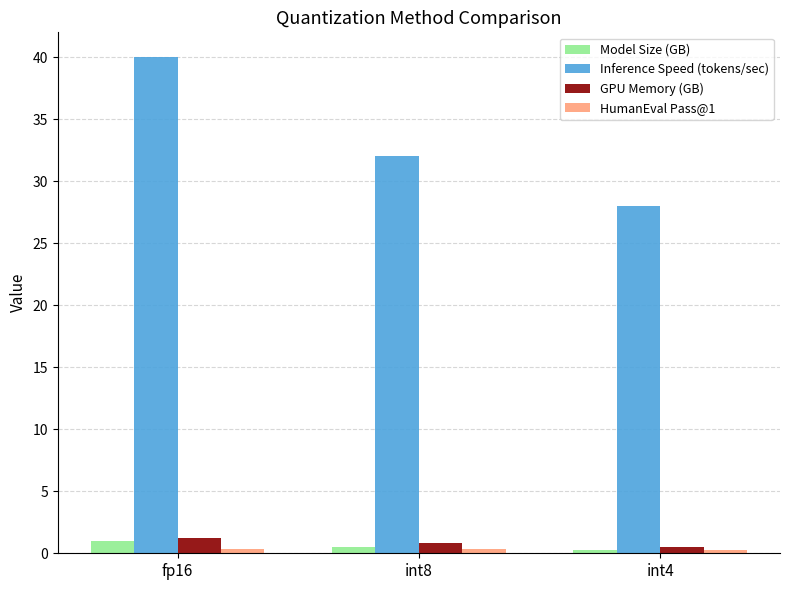

At how many categories does at least one series exceed 24?

3